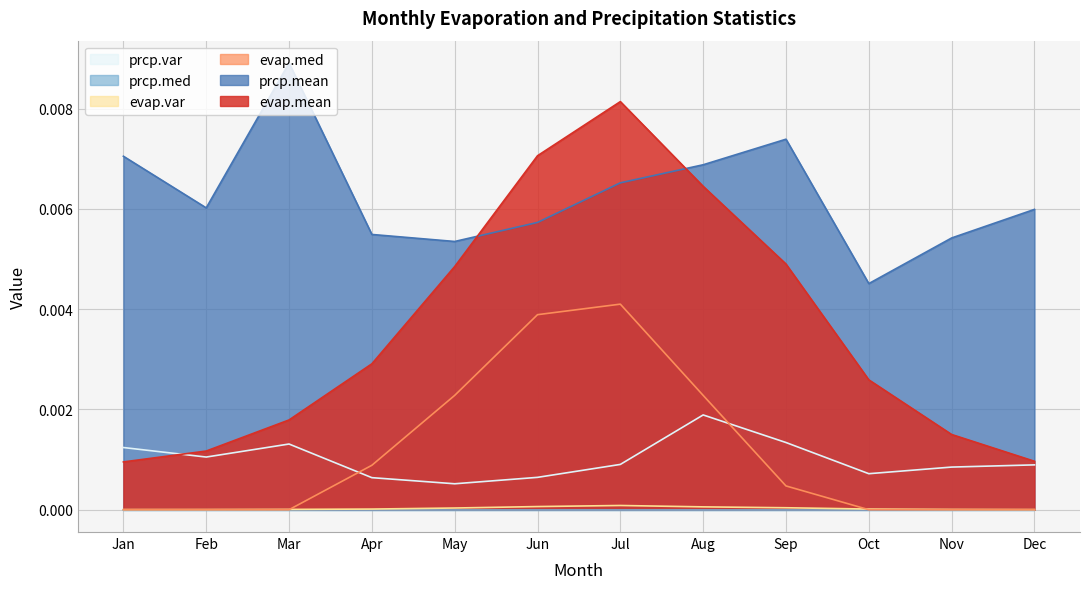

Which series changed the most between Feb and Jun?

evap.mean